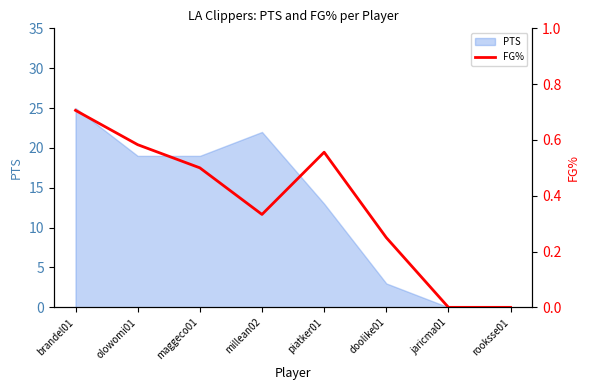

How many values are above zero?

6